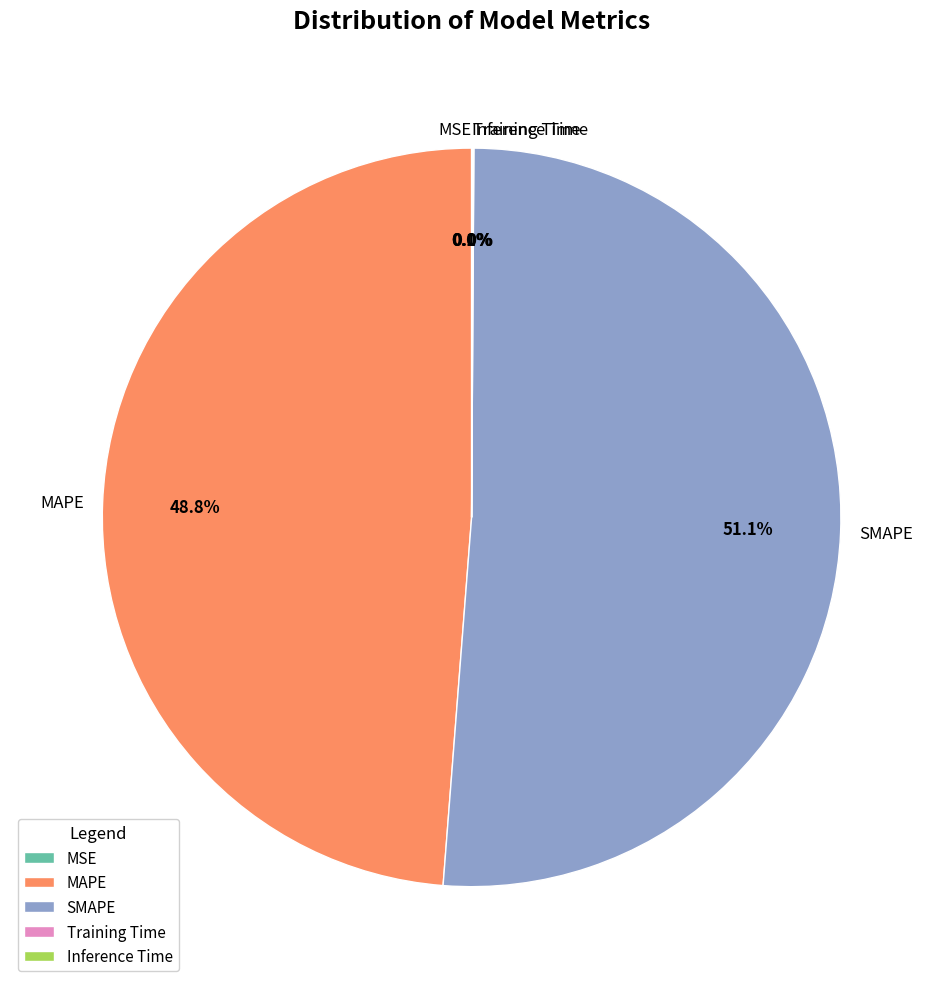

Which category has the biggest portion of the pie?

SMAPE